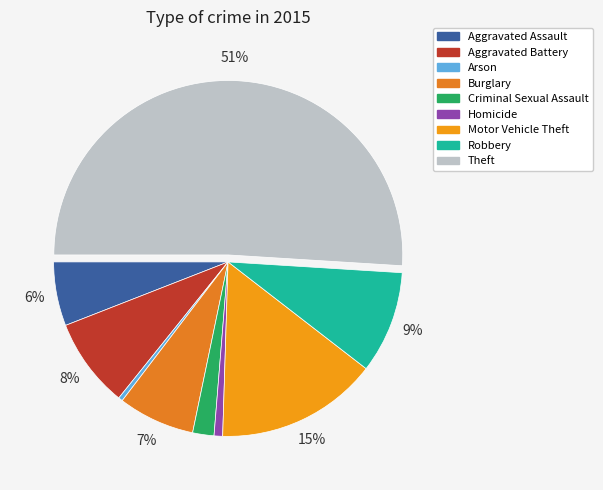

How many slices are in this pie chart?

9